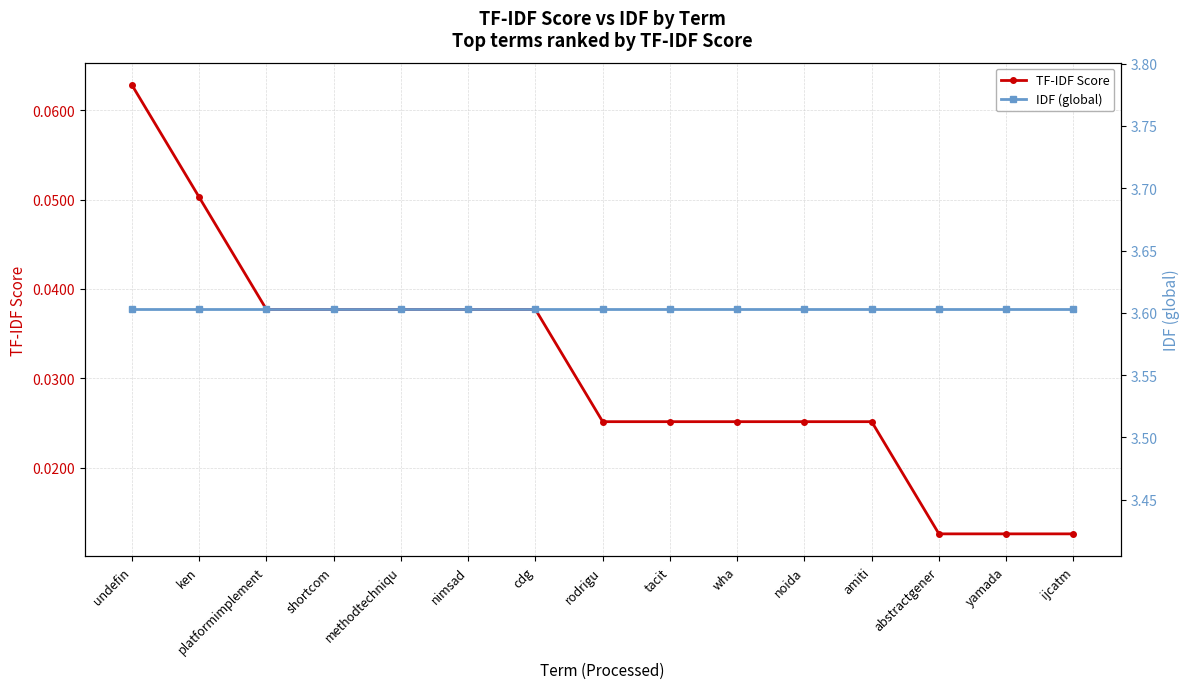

True or false: TF-IDF Score has a value of 0.0 at shortcom.

False